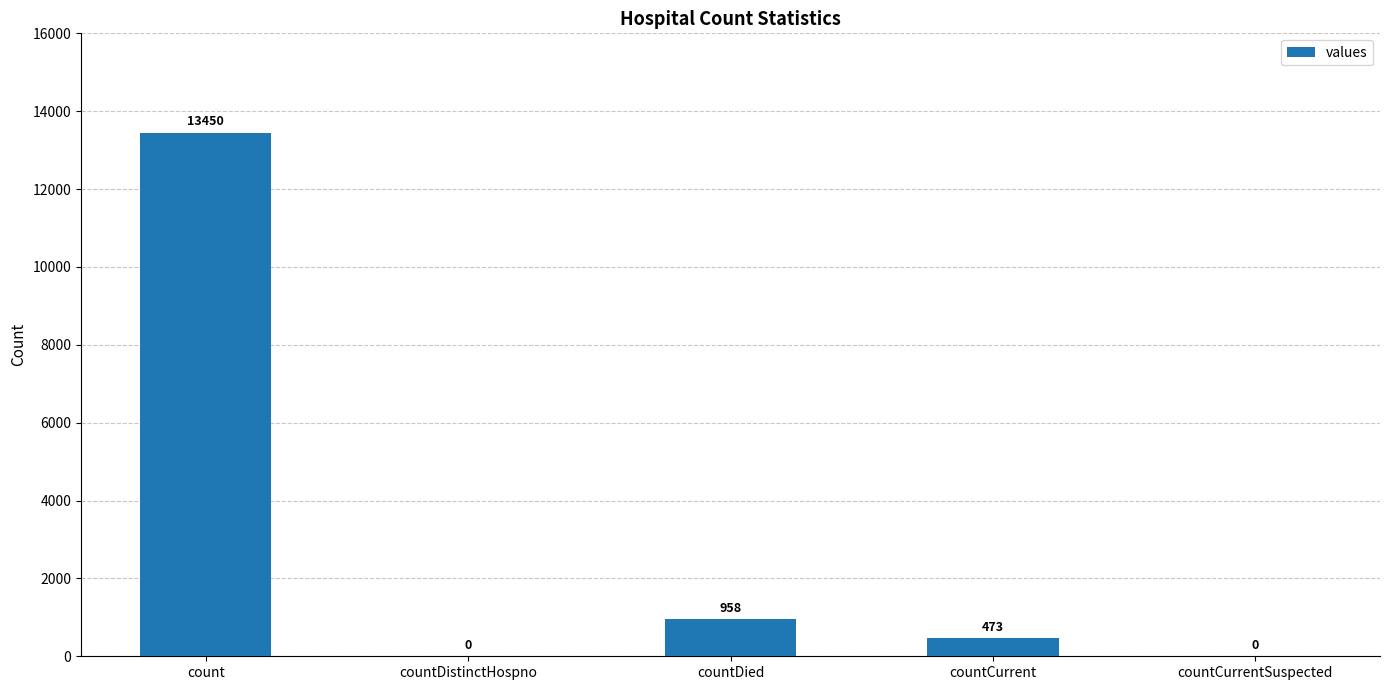

At which label does the data first exceed 473?

count